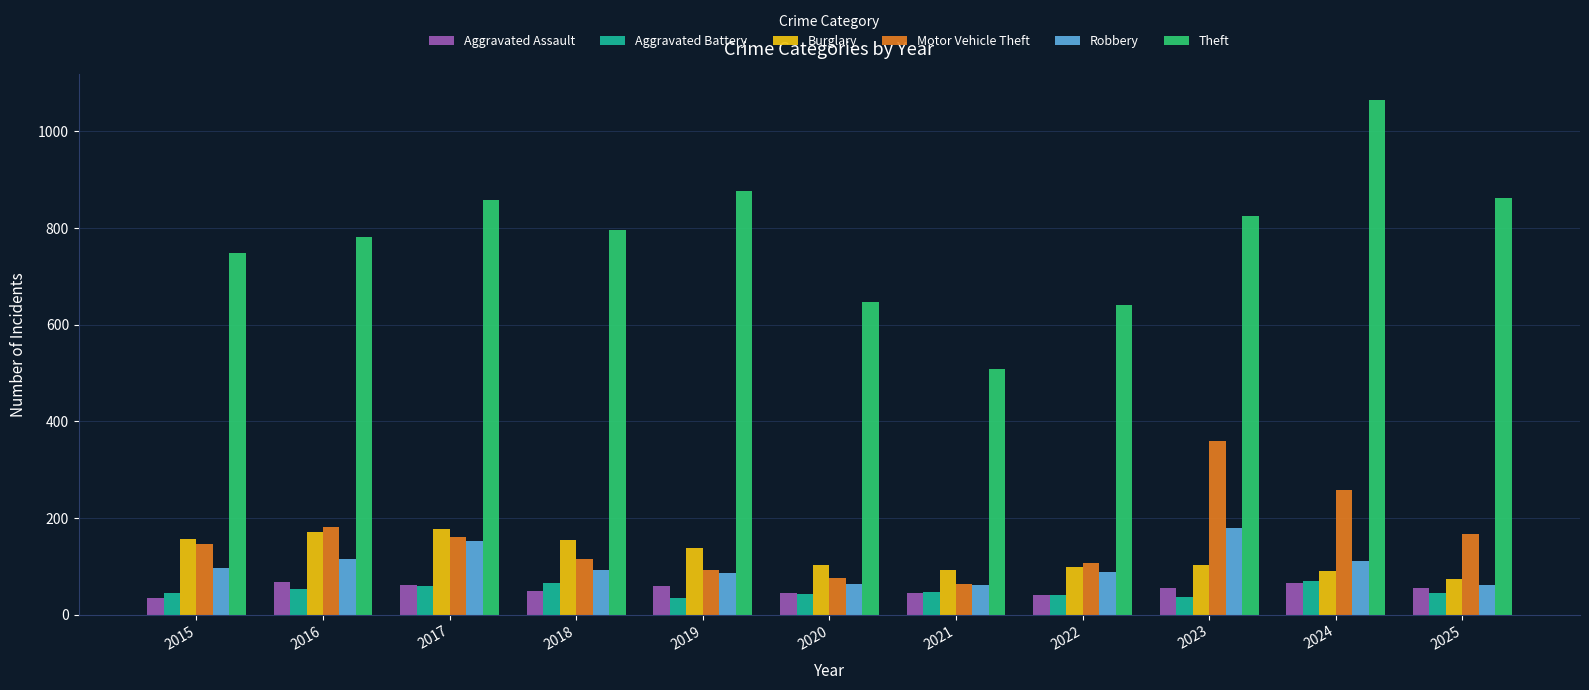

What value does the Aggravated Assault series have at 2016?

67